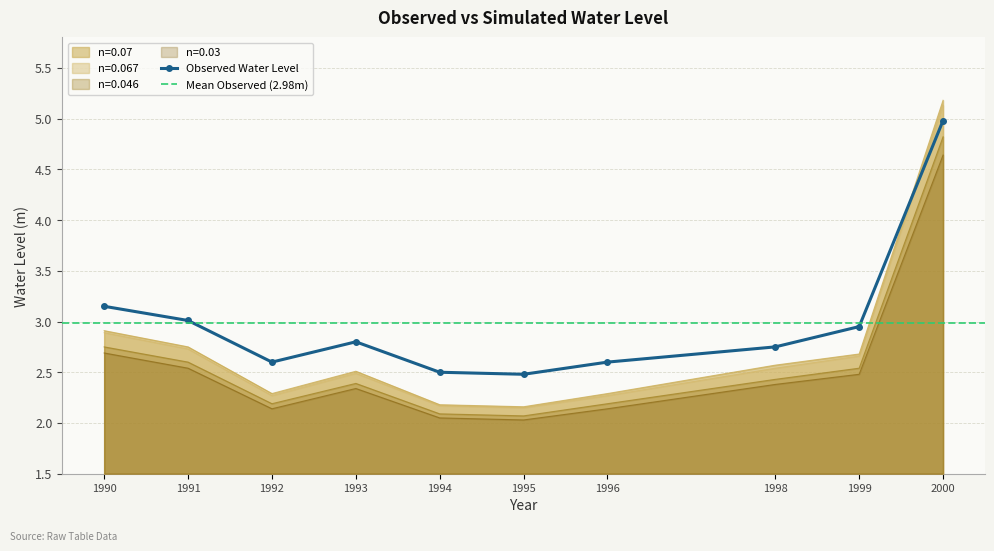

What is the value of the n=0.046 point at the 7th from the left?

2.2